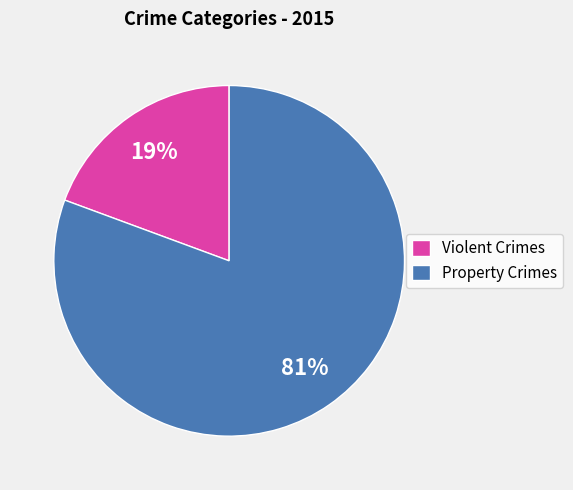

What is the majority slice?

Property Crimes